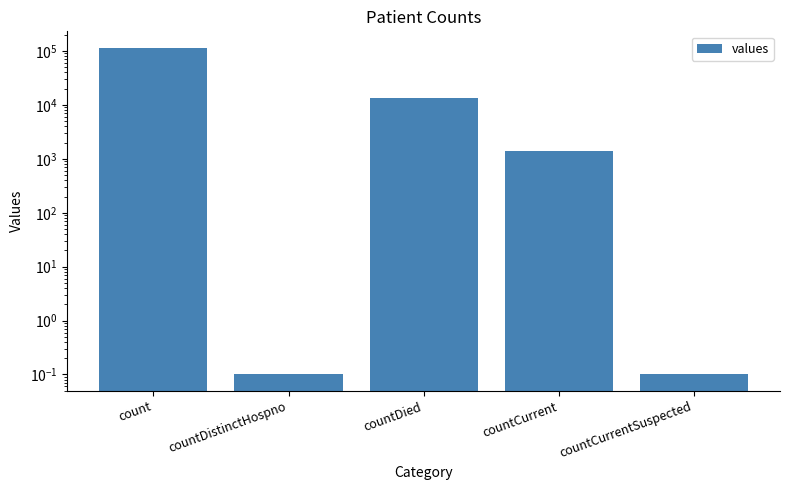

List the labels in order of value, smallest first.

countDistinctHospno, countCurrentSuspected, countCurrent, countDied, count